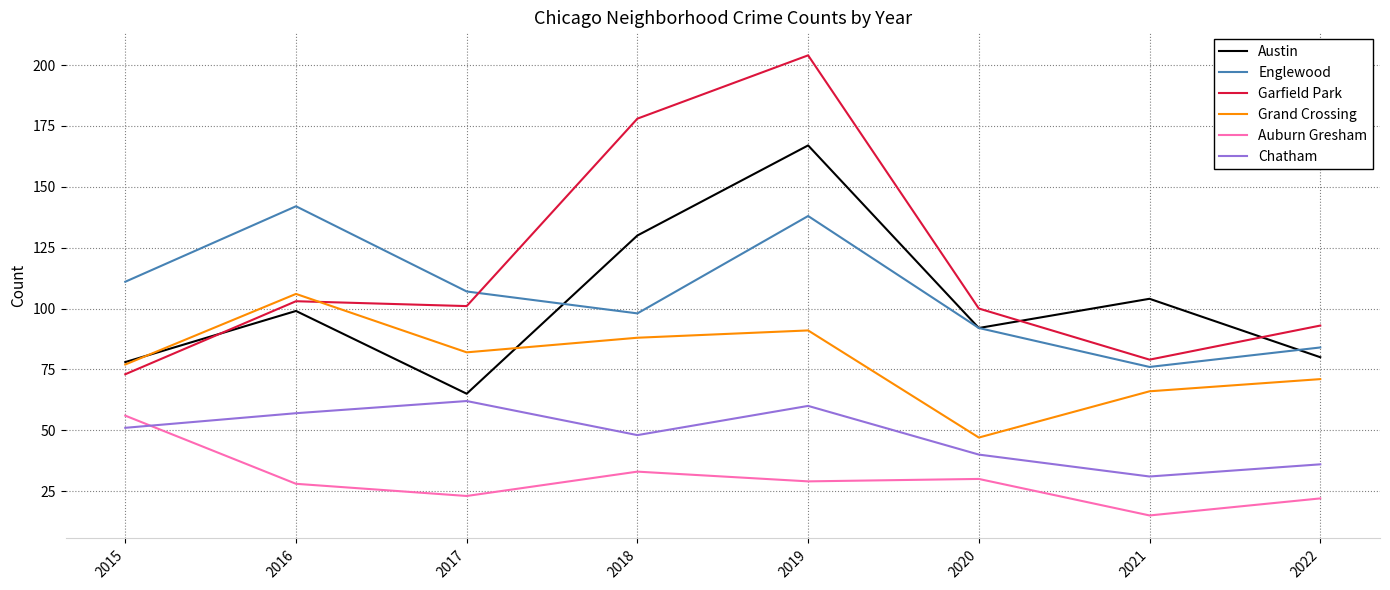

What is the approximate value of Garfield Park at 2016, to the nearest 10?

100